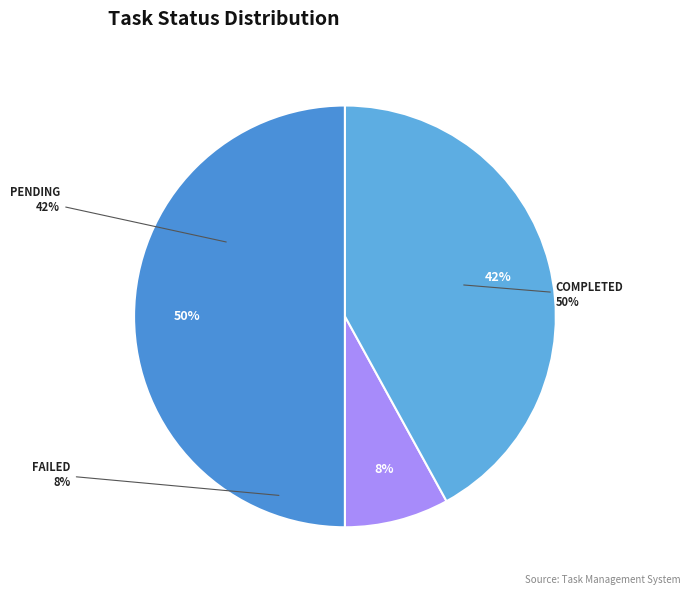

How many segments does this pie chart have?

3